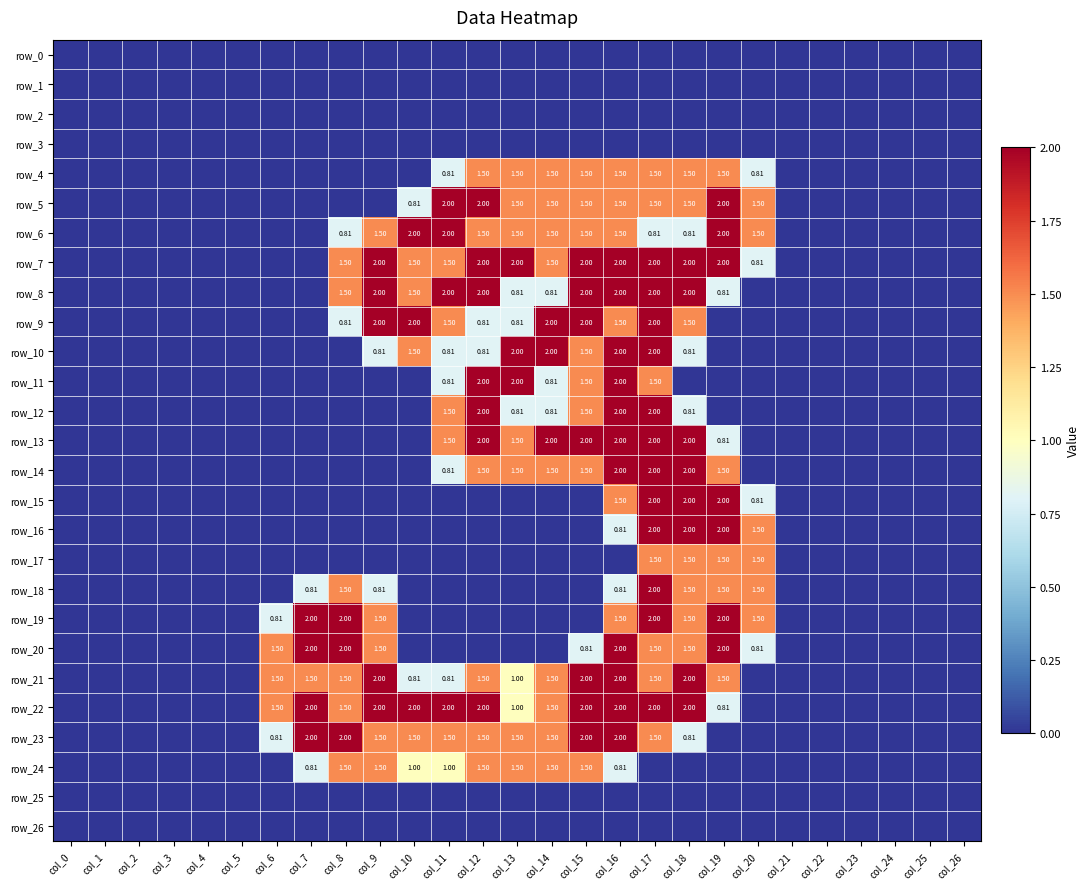

Reading left to right, transcribe all the data shown in this chart.

row_0: col_0=0.0	col_1=0.0	col_2=0.0	col_3=0.0	col_4=0.0	col_5=0.0	col_6=0.0	col_7=0.0	col_8=0.0	col_9=0.0	col_10=0.0	col_11=0.0	col_12=0.0	col_13=0.0	col_14=0.0	col_15=0.0	col_16=0.0	col_17=0.0	col_18=0.0	col_19=0.0	col_20=0.0	col_21=0.0	col_22=0.0	col_23=0.0	col_24=0.0	col_25=0.0	col_26=0.0
row_1: col_0=0.0	col_1=0.0	col_2=0.0	col_3=0.0	col_4=0.0	col_5=0.0	col_6=0.0	col_7=0.0	col_8=0.0	col_9=0.0	col_10=0.0	col_11=0.0	col_12=0.0	col_13=0.0	col_14=0.0	col_15=0.0	col_16=0.0	col_17=0.0	col_18=0.0	col_19=0.0	col_20=0.0	col_21=0.0	col_22=0.0	col_23=0.0	col_24=0.0	col_25=0.0	col_26=0.0
row_2: col_0=0.0	col_1=0.0	col_2=0.0	col_3=0.0	col_4=0.0	col_5=0.0	col_6=0.0	col_7=0.0	col_8=0.0	col_9=0.0	col_10=0.0	col_11=0.0	col_12=0.0	col_13=0.0	col_14=0.0	col_15=0.0	col_16=0.0	col_17=0.0	col_18=0.0	col_19=0.0	col_20=0.0	col_21=0.0	col_22=0.0	col_23=0.0	col_24=0.0	col_25=0.0	col_26=0.0
row_3: col_0=0.0	col_1=0.0	col_2=0.0	col_3=0.0	col_4=0.0	col_5=0.0	col_6=0.0	col_7=0.0	col_8=0.0	col_9=0.0	col_10=0.0	col_11=0.0	col_12=0.0	col_13=0.0	col_14=0.0	col_15=0.0	col_16=0.0	col_17=0.0	col_18=0.0	col_19=0.0	col_20=0.0	col_21=0.0	col_22=0.0	col_23=0.0	col_24=0.0	col_25=0.0	col_26=0.0
row_4: col_0=0.0	col_1=0.0	col_2=0.0	col_3=0.0	col_4=0.0	col_5=0.0	col_6=0.0	col_7=0.0	col_8=0.0	col_9=0.0	col_10=0.0	col_11=0.8	col_12=1.5	col_13=1.5	col_14=1.5	col_15=1.5	col_16=1.5	col_17=1.5	col_18=1.5	col_19=1.5	col_20=0.8	col_21=0.0	col_22=0.0	col_23=0.0	col_24=0.0	col_25=0.0	col_26=0.0
row_5: col_0=0.0	col_1=0.0	col_2=0.0	col_3=0.0	col_4=0.0	col_5=0.0	col_6=0.0	col_7=0.0	col_8=0.0	col_9=0.0	col_10=0.8	col_11=2.0	col_12=2.0	col_13=1.5	col_14=1.5	col_15=1.5	col_16=1.5	col_17=1.5	col_18=1.5	col_19=2.0	col_20=1.5	col_21=0.0	col_22=0.0	col_23=0.0	col_24=0.0	col_25=0.0	col_26=0.0
row_6: col_0=0.0	col_1=0.0	col_2=0.0	col_3=0.0	col_4=0.0	col_5=0.0	col_6=0.0	col_7=0.0	col_8=0.8	col_9=1.5	col_10=2.0	col_11=2.0	col_12=1.5	col_13=1.5	col_14=1.5	col_15=1.5	col_16=1.5	col_17=0.8	col_18=0.8	col_19=2.0	col_20=1.5	col_21=0.0	col_22=0.0	col_23=0.0	col_24=0.0	col_25=0.0	col_26=0.0
row_7: col_0=0.0	col_1=0.0	col_2=0.0	col_3=0.0	col_4=0.0	col_5=0.0	col_6=0.0	col_7=0.0	col_8=1.5	col_9=2.0	col_10=1.5	col_11=1.5	col_12=2.0	col_13=2.0	col_14=1.5	col_15=2.0	col_16=2.0	col_17=2.0	col_18=2.0	col_19=2.0	col_20=0.8	col_21=0.0	col_22=0.0	col_23=0.0	col_24=0.0	col_25=0.0	col_26=0.0
row_8: col_0=0.0	col_1=0.0	col_2=0.0	col_3=0.0	col_4=0.0	col_5=0.0	col_6=0.0	col_7=0.0	col_8=1.5	col_9=2.0	col_10=1.5	col_11=2.0	col_12=2.0	col_13=0.8	col_14=0.8	col_15=2.0	col_16=2.0	col_17=2.0	col_18=2.0	col_19=0.8	col_20=0.0	col_21=0.0	col_22=0.0	col_23=0.0	col_24=0.0	col_25=0.0	col_26=0.0
row_9: col_0=0.0	col_1=0.0	col_2=0.0	col_3=0.0	col_4=0.0	col_5=0.0	col_6=0.0	col_7=0.0	col_8=0.8	col_9=2.0	col_10=2.0	col_11=1.5	col_12=0.8	col_13=0.8	col_14=2.0	col_15=2.0	col_16=1.5	col_17=2.0	col_18=1.5	col_19=0.0	col_20=0.0	col_21=0.0	col_22=0.0	col_23=0.0	col_24=0.0	col_25=0.0	col_26=0.0
row_10: col_0=0.0	col_1=0.0	col_2=0.0	col_3=0.0	col_4=0.0	col_5=0.0	col_6=0.0	col_7=0.0	col_8=0.0	col_9=0.8	col_10=1.5	col_11=0.8	col_12=0.8	col_13=2.0	col_14=2.0	col_15=1.5	col_16=2.0	col_17=2.0	col_18=0.8	col_19=0.0	col_20=0.0	col_21=0.0	col_22=0.0	col_23=0.0	col_24=0.0	col_25=0.0	col_26=0.0
row_11: col_0=0.0	col_1=0.0	col_2=0.0	col_3=0.0	col_4=0.0	col_5=0.0	col_6=0.0	col_7=0.0	col_8=0.0	col_9=0.0	col_10=0.0	col_11=0.8	col_12=2.0	col_13=2.0	col_14=0.8	col_15=1.5	col_16=2.0	col_17=1.5	col_18=0.0	col_19=0.0	col_20=0.0	col_21=0.0	col_22=0.0	col_23=0.0	col_24=0.0	col_25=0.0	col_26=0.0
row_12: col_0=0.0	col_1=0.0	col_2=0.0	col_3=0.0	col_4=0.0	col_5=0.0	col_6=0.0	col_7=0.0	col_8=0.0	col_9=0.0	col_10=0.0	col_11=1.5	col_12=2.0	col_13=0.8	col_14=0.8	col_15=1.5	col_16=2.0	col_17=2.0	col_18=0.8	col_19=0.0	col_20=0.0	col_21=0.0	col_22=0.0	col_23=0.0	col_24=0.0	col_25=0.0	col_26=0.0
row_13: col_0=0.0	col_1=0.0	col_2=0.0	col_3=0.0	col_4=0.0	col_5=0.0	col_6=0.0	col_7=0.0	col_8=0.0	col_9=0.0	col_10=0.0	col_11=1.5	col_12=2.0	col_13=1.5	col_14=2.0	col_15=2.0	col_16=2.0	col_17=2.0	col_18=2.0	col_19=0.8	col_20=0.0	col_21=0.0	col_22=0.0	col_23=0.0	col_24=0.0	col_25=0.0	col_26=0.0
row_14: col_0=0.0	col_1=0.0	col_2=0.0	col_3=0.0	col_4=0.0	col_5=0.0	col_6=0.0	col_7=0.0	col_8=0.0	col_9=0.0	col_10=0.0	col_11=0.8	col_12=1.5	col_13=1.5	col_14=1.5	col_15=1.5	col_16=2.0	col_17=2.0	col_18=2.0	col_19=1.5	col_20=0.0	col_21=0.0	col_22=0.0	col_23=0.0	col_24=0.0	col_25=0.0	col_26=0.0
row_15: col_0=0.0	col_1=0.0	col_2=0.0	col_3=0.0	col_4=0.0	col_5=0.0	col_6=0.0	col_7=0.0	col_8=0.0	col_9=0.0	col_10=0.0	col_11=0.0	col_12=0.0	col_13=0.0	col_14=0.0	col_15=0.0	col_16=1.5	col_17=2.0	col_18=2.0	col_19=2.0	col_20=0.8	col_21=0.0	col_22=0.0	col_23=0.0	col_24=0.0	col_25=0.0	col_26=0.0
row_16: col_0=0.0	col_1=0.0	col_2=0.0	col_3=0.0	col_4=0.0	col_5=0.0	col_6=0.0	col_7=0.0	col_8=0.0	col_9=0.0	col_10=0.0	col_11=0.0	col_12=0.0	col_13=0.0	col_14=0.0	col_15=0.0	col_16=0.8	col_17=2.0	col_18=2.0	col_19=2.0	col_20=1.5	col_21=0.0	col_22=0.0	col_23=0.0	col_24=0.0	col_25=0.0	col_26=0.0
row_17: col_0=0.0	col_1=0.0	col_2=0.0	col_3=0.0	col_4=0.0	col_5=0.0	col_6=0.0	col_7=0.0	col_8=0.0	col_9=0.0	col_10=0.0	col_11=0.0	col_12=0.0	col_13=0.0	col_14=0.0	col_15=0.0	col_16=0.0	col_17=1.5	col_18=1.5	col_19=1.5	col_20=1.5	col_21=0.0	col_22=0.0	col_23=0.0	col_24=0.0	col_25=0.0	col_26=0.0
row_18: col_0=0.0	col_1=0.0	col_2=0.0	col_3=0.0	col_4=0.0	col_5=0.0	col_6=0.0	col_7=0.8	col_8=1.5	col_9=0.8	col_10=0.0	col_11=0.0	col_12=0.0	col_13=0.0	col_14=0.0	col_15=0.0	col_16=0.8	col_17=2.0	col_18=1.5	col_19=1.5	col_20=1.5	col_21=0.0	col_22=0.0	col_23=0.0	col_24=0.0	col_25=0.0	col_26=0.0
row_19: col_0=0.0	col_1=0.0	col_2=0.0	col_3=0.0	col_4=0.0	col_5=0.0	col_6=0.8	col_7=2.0	col_8=2.0	col_9=1.5	col_10=0.0	col_11=0.0	col_12=0.0	col_13=0.0	col_14=0.0	col_15=0.0	col_16=1.5	col_17=2.0	col_18=1.5	col_19=2.0	col_20=1.5	col_21=0.0	col_22=0.0	col_23=0.0	col_24=0.0	col_25=0.0	col_26=0.0
row_20: col_0=0.0	col_1=0.0	col_2=0.0	col_3=0.0	col_4=0.0	col_5=0.0	col_6=1.5	col_7=2.0	col_8=2.0	col_9=1.5	col_10=0.0	col_11=0.0	col_12=0.0	col_13=0.0	col_14=0.0	col_15=0.8	col_16=2.0	col_17=1.5	col_18=1.5	col_19=2.0	col_20=0.8	col_21=0.0	col_22=0.0	col_23=0.0	col_24=0.0	col_25=0.0	col_26=0.0
row_21: col_0=0.0	col_1=0.0	col_2=0.0	col_3=0.0	col_4=0.0	col_5=0.0	col_6=1.5	col_7=1.5	col_8=1.5	col_9=2.0	col_10=0.8	col_11=0.8	col_12=1.5	col_13=1.0	col_14=1.5	col_15=2.0	col_16=2.0	col_17=1.5	col_18=2.0	col_19=1.5	col_20=0.0	col_21=0.0	col_22=0.0	col_23=0.0	col_24=0.0	col_25=0.0	col_26=0.0
row_22: col_0=0.0	col_1=0.0	col_2=0.0	col_3=0.0	col_4=0.0	col_5=0.0	col_6=1.5	col_7=2.0	col_8=1.5	col_9=2.0	col_10=2.0	col_11=2.0	col_12=2.0	col_13=1.0	col_14=1.5	col_15=2.0	col_16=2.0	col_17=2.0	col_18=2.0	col_19=0.8	col_20=0.0	col_21=0.0	col_22=0.0	col_23=0.0	col_24=0.0	col_25=0.0	col_26=0.0
row_23: col_0=0.0	col_1=0.0	col_2=0.0	col_3=0.0	col_4=0.0	col_5=0.0	col_6=0.8	col_7=2.0	col_8=2.0	col_9=1.5	col_10=1.5	col_11=1.5	col_12=1.5	col_13=1.5	col_14=1.5	col_15=2.0	col_16=2.0	col_17=1.5	col_18=0.8	col_19=0.0	col_20=0.0	col_21=0.0	col_22=0.0	col_23=0.0	col_24=0.0	col_25=0.0	col_26=0.0
row_24: col_0=0.0	col_1=0.0	col_2=0.0	col_3=0.0	col_4=0.0	col_5=0.0	col_6=0.0	col_7=0.8	col_8=1.5	col_9=1.5	col_10=1.0	col_11=1.0	col_12=1.5	col_13=1.5	col_14=1.5	col_15=1.5	col_16=0.8	col_17=0.0	col_18=0.0	col_19=0.0	col_20=0.0	col_21=0.0	col_22=0.0	col_23=0.0	col_24=0.0	col_25=0.0	col_26=0.0
row_25: col_0=0.0	col_1=0.0	col_2=0.0	col_3=0.0	col_4=0.0	col_5=0.0	col_6=0.0	col_7=0.0	col_8=0.0	col_9=0.0	col_10=0.0	col_11=0.0	col_12=0.0	col_13=0.0	col_14=0.0	col_15=0.0	col_16=0.0	col_17=0.0	col_18=0.0	col_19=0.0	col_20=0.0	col_21=0.0	col_22=0.0	col_23=0.0	col_24=0.0	col_25=0.0	col_26=0.0
row_26: col_0=0.0	col_1=0.0	col_2=0.0	col_3=0.0	col_4=0.0	col_5=0.0	col_6=0.0	col_7=0.0	col_8=0.0	col_9=0.0	col_10=0.0	col_11=0.0	col_12=0.0	col_13=0.0	col_14=0.0	col_15=0.0	col_16=0.0	col_17=0.0	col_18=0.0	col_19=0.0	col_20=0.0	col_21=0.0	col_22=0.0	col_23=0.0	col_24=0.0	col_25=0.0	col_26=0.0